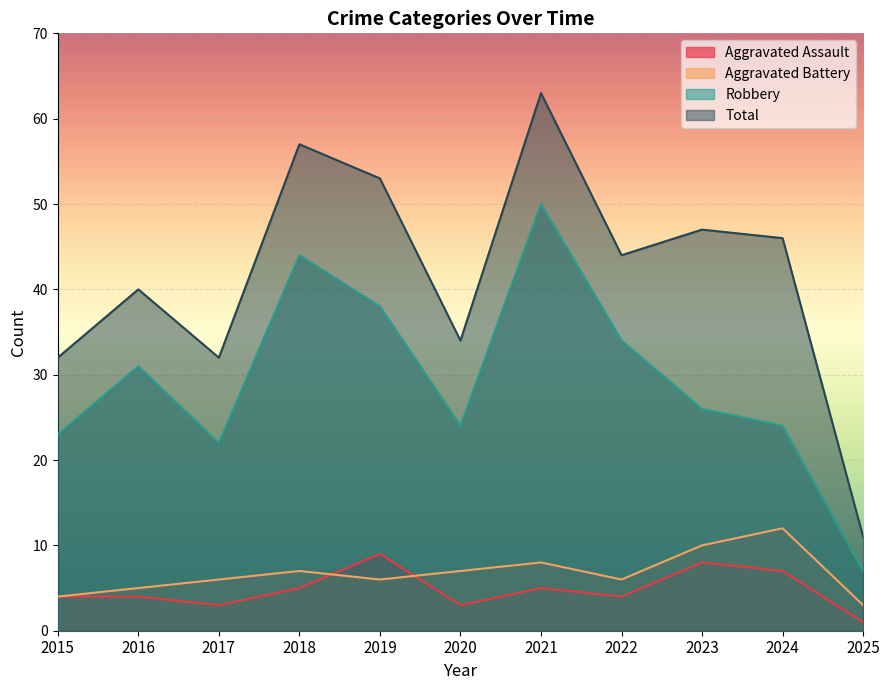

Read the Aggravated Battery value at 2022.

6